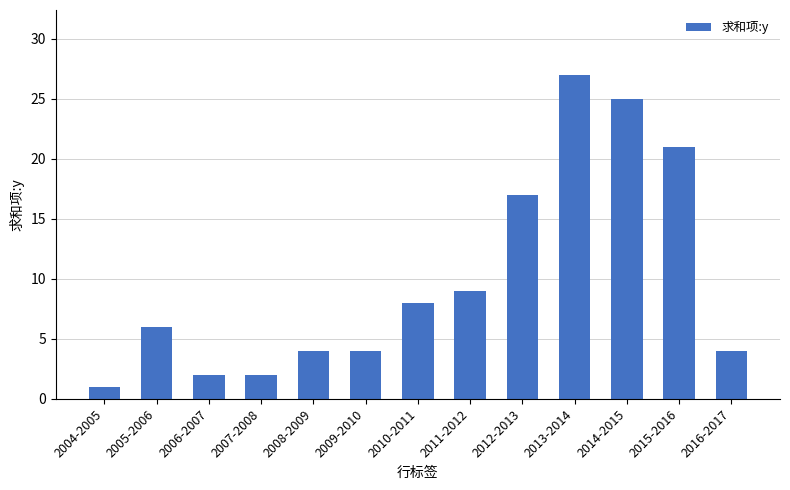

How many data points are less than 6?

6